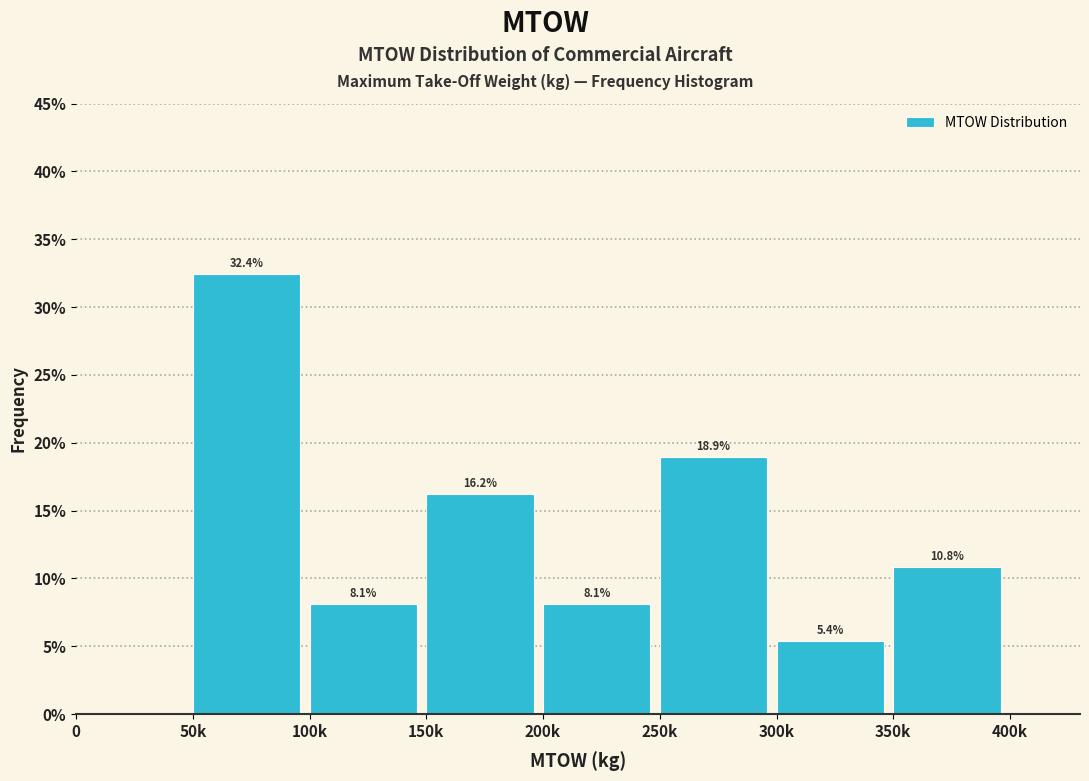

Reading right to left, transcribe all the data shown in this chart.

400k=0.0	350k=10.8	300k=5.4	250k=18.9	200k=8.1	150k=16.2	100k=8.1	50k=32.4	0=0.0